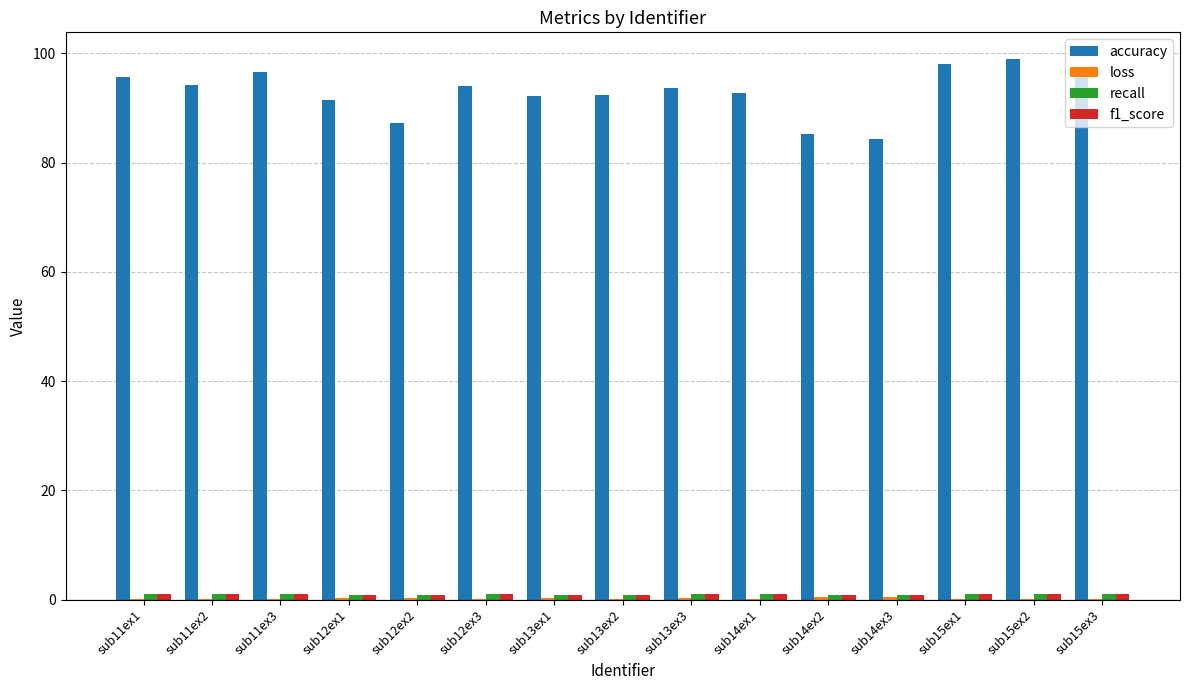

True or false: accuracy has a value of 53.7 at sub14ex3.

False